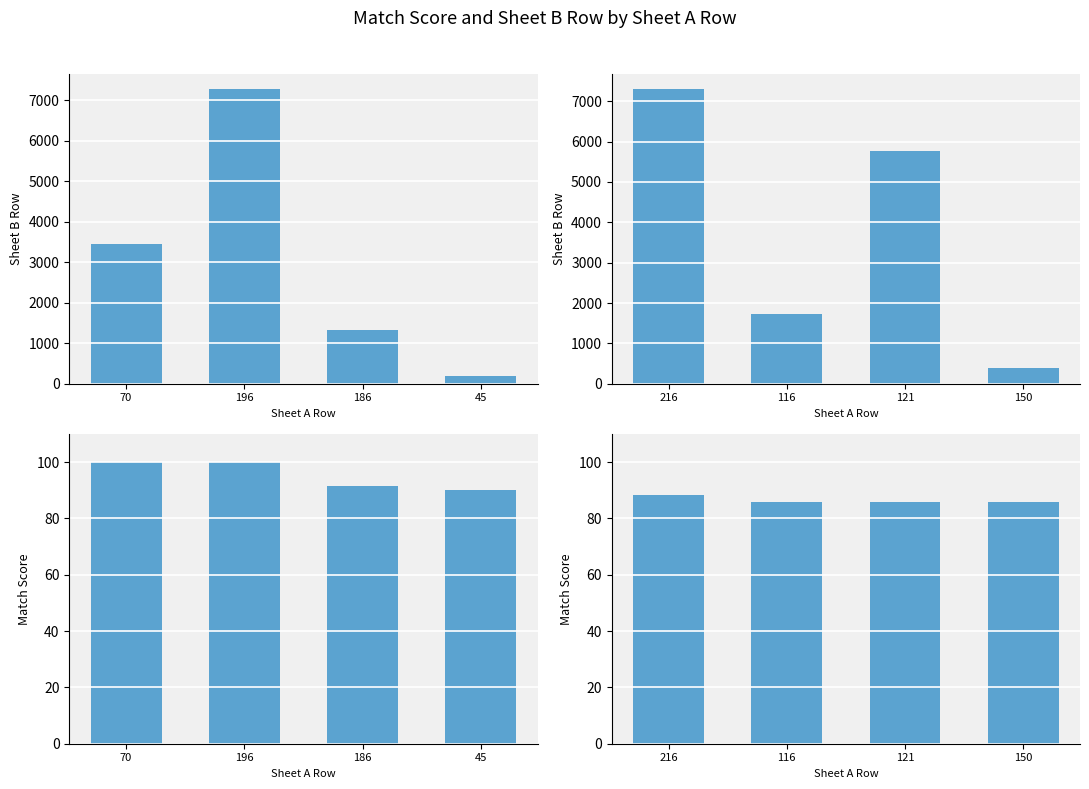

Rank the series at 121 from lowest to highest value.

Match Score, Sheet B Row